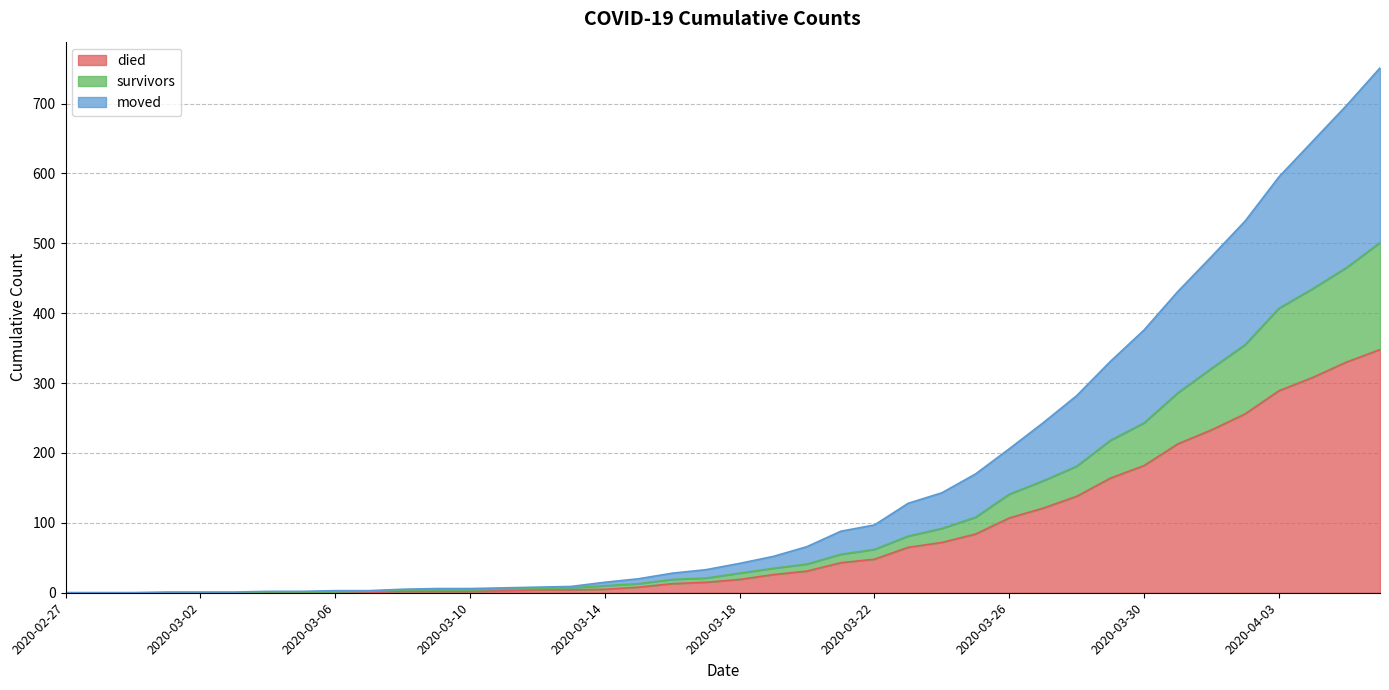

Which label corresponds to the largest value in the chart?

2020-04-06